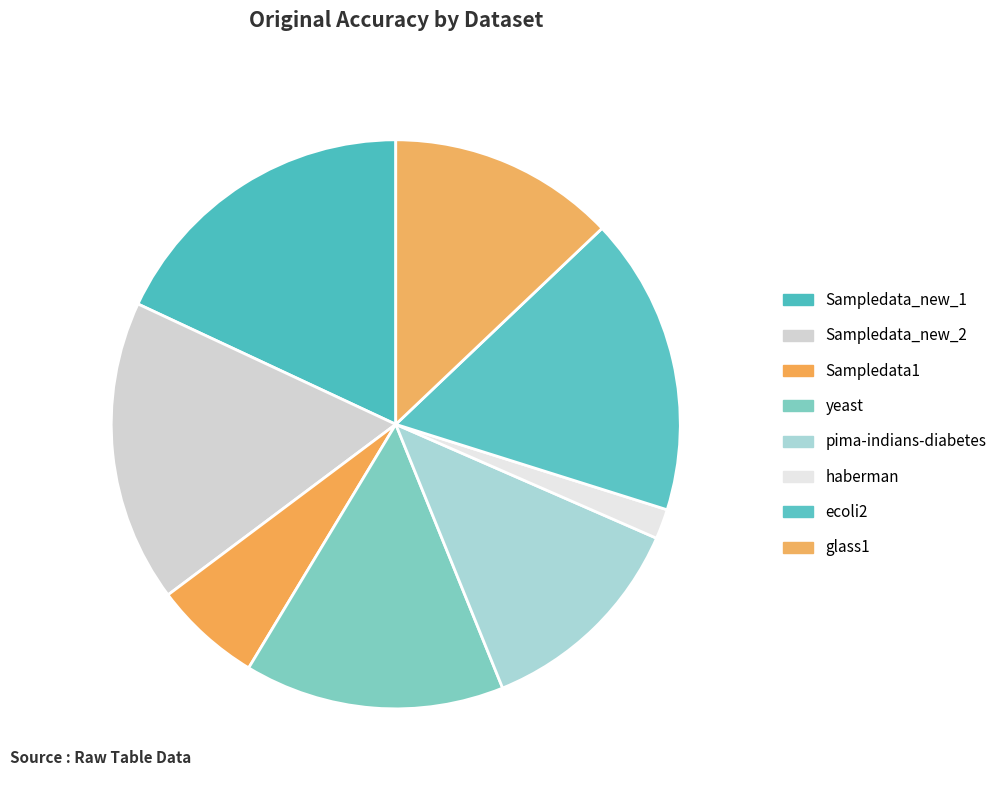

How many segments does this pie chart have?

8